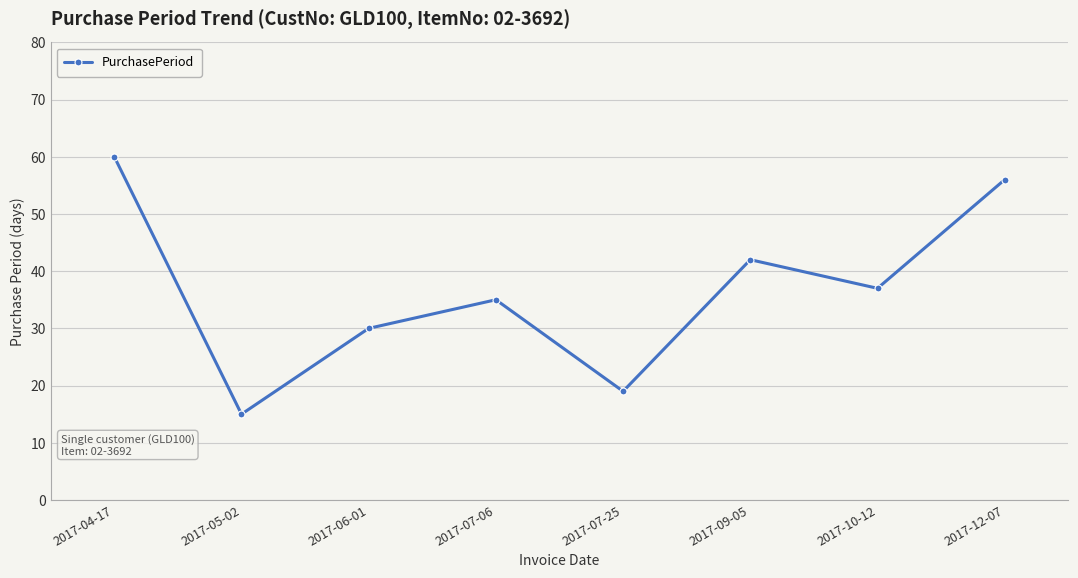

At which category does the data reach its first local valley?

2017-05-02